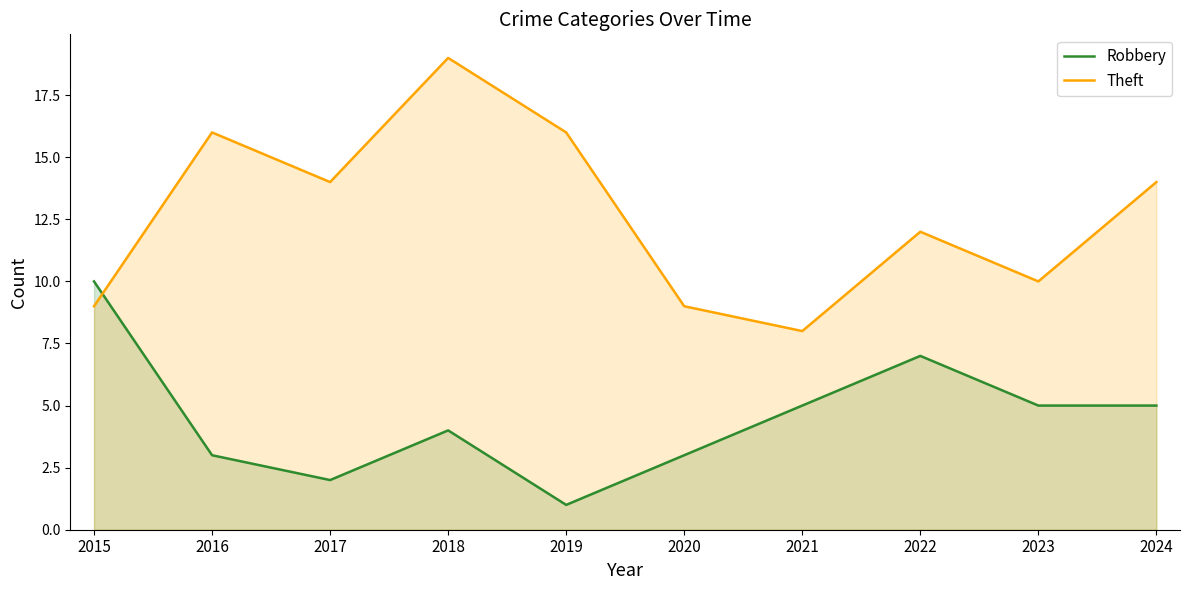

Between 2017 and 2023, which series saw the biggest shift?

Theft